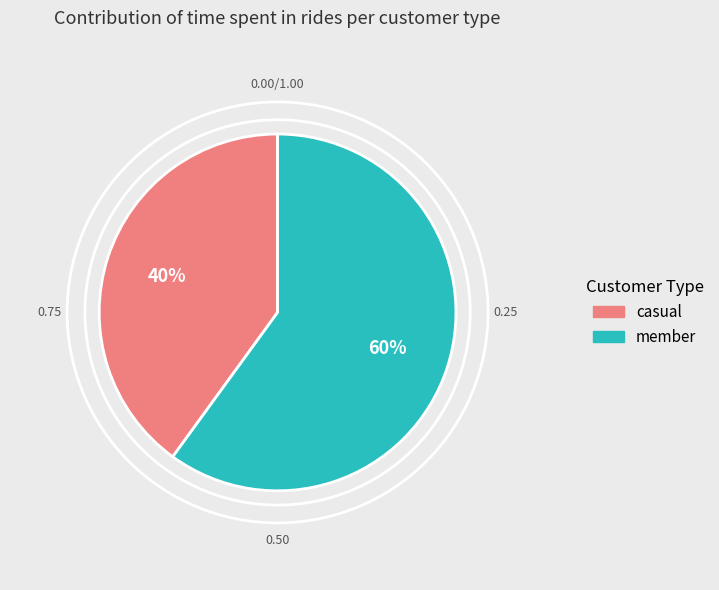

Which has a higher value, casual or member?

member